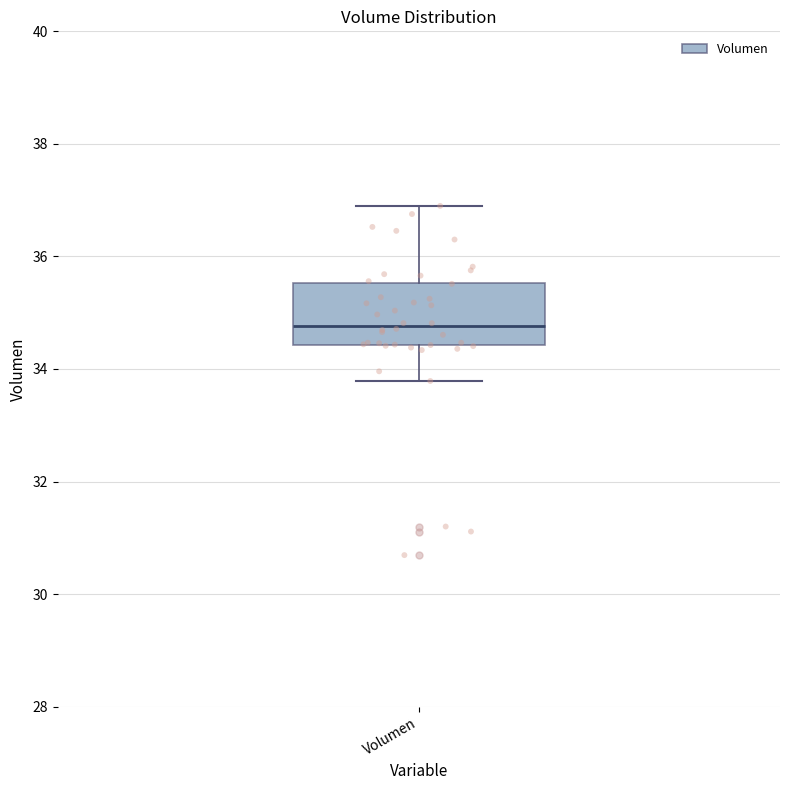

Where is the lower edge of the box for Volumen on the y-axis? The values are not printed on the chart, so give them approximately, as read against the axis.

34.4